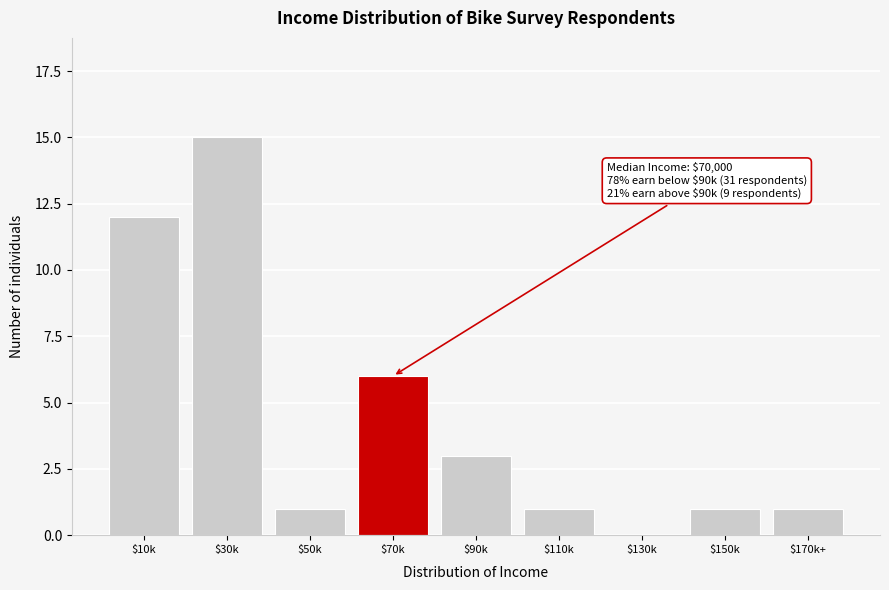

What is the sum of all values?

40